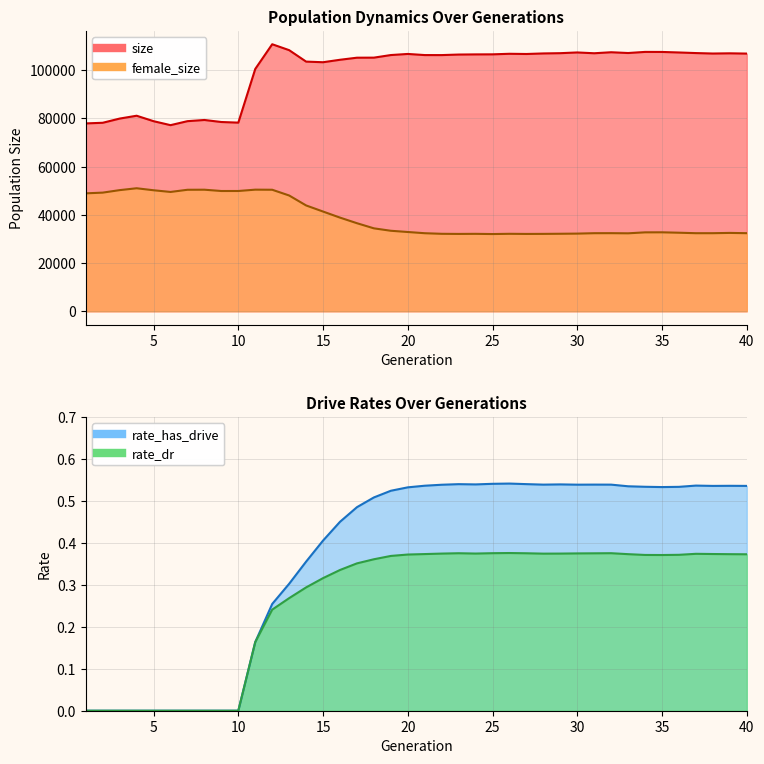

What is the difference between the maximum and minimum values in the female_size series?

18992.0